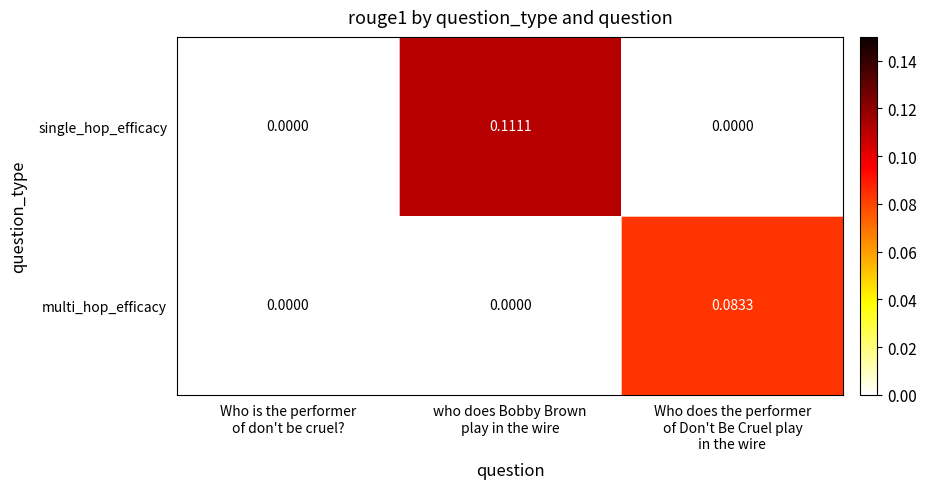

Rank the series by their maximum value, from highest to lowest.

single_hop_efficacy, multi_hop_efficacy